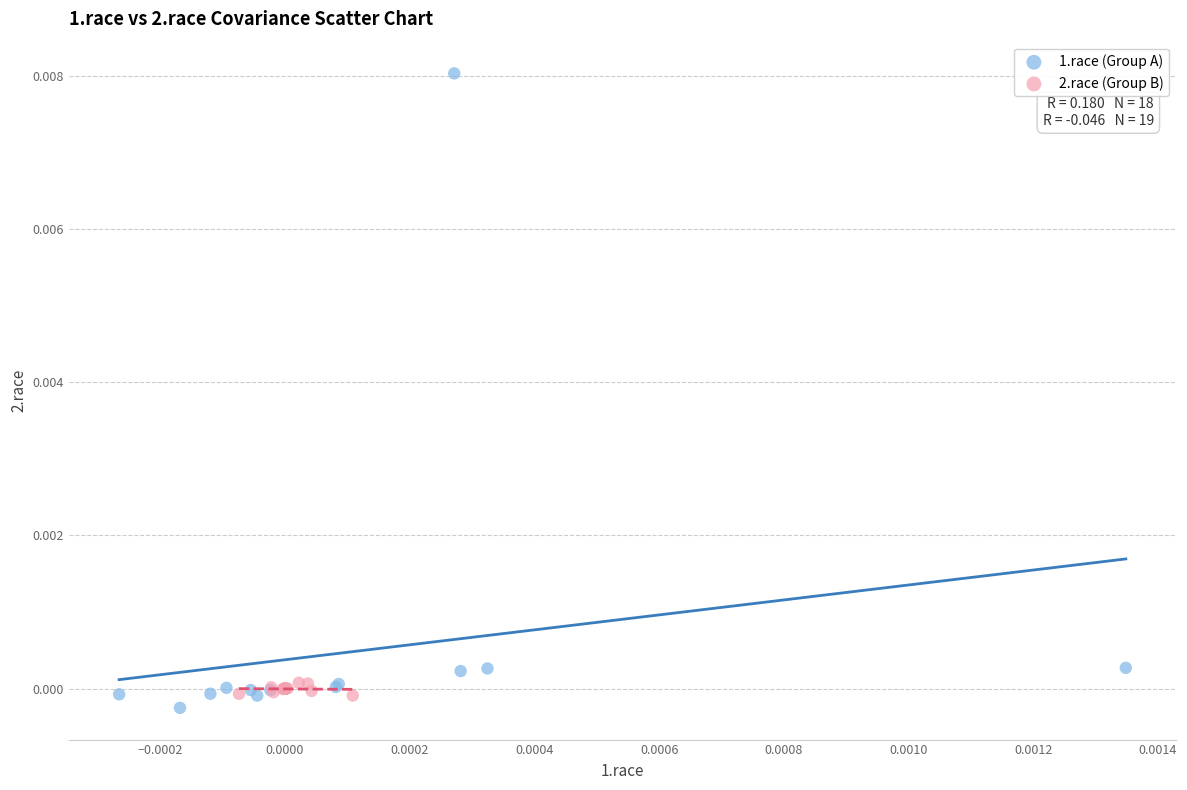

Which series contains the highest Y value?

1.race (Group A)